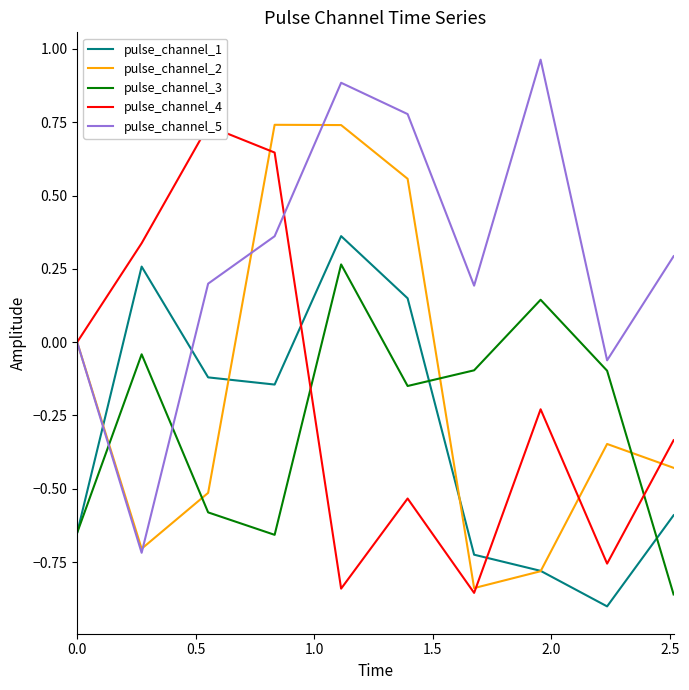

True or false: pulse_channel_3 and pulse_channel_5 intersect in this chart.

True